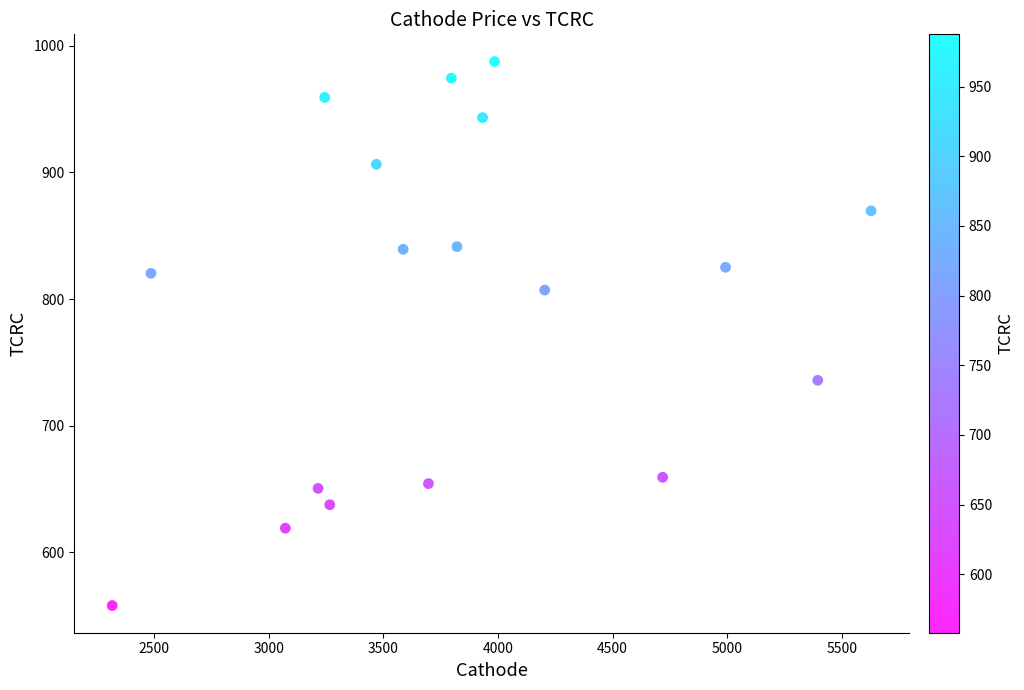

What is the range of X values (max minus min)?

3309.9